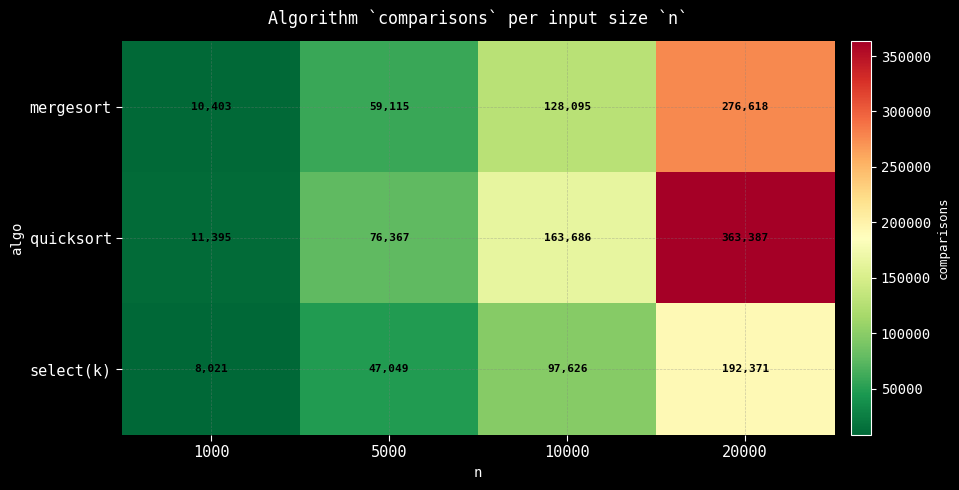

Which series has the largest total across all categories?

quicksort